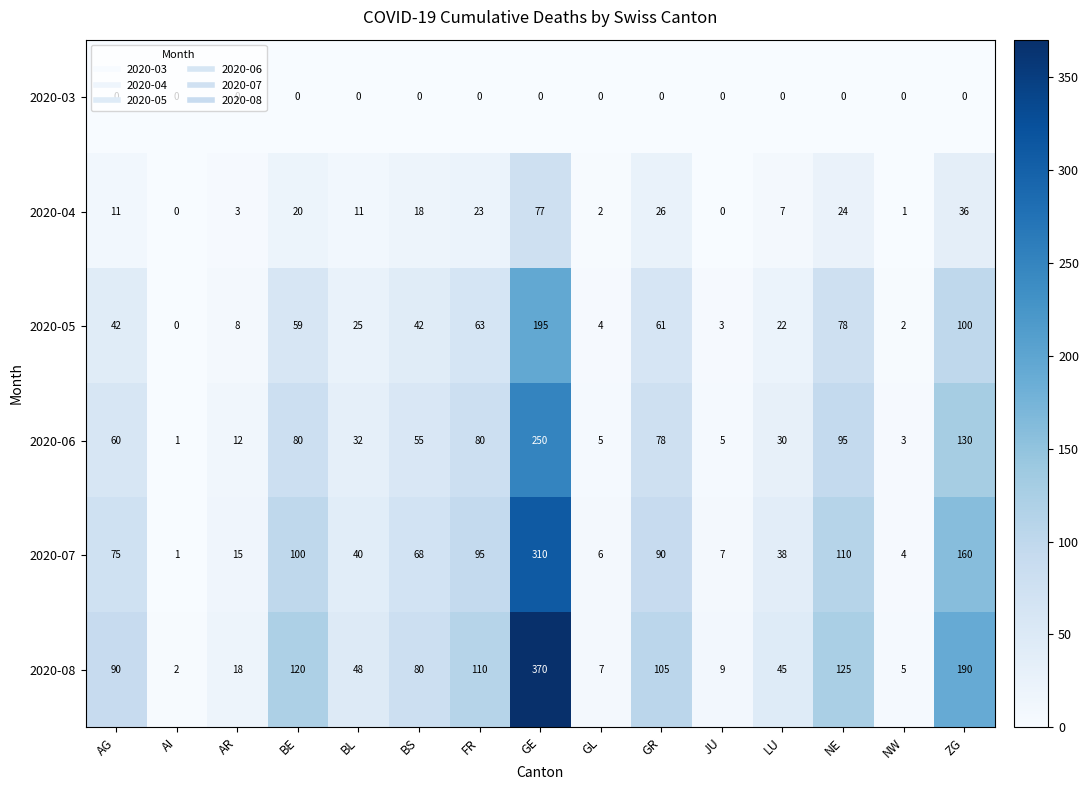

At which label does 2020-07 first exceed 68?

AG